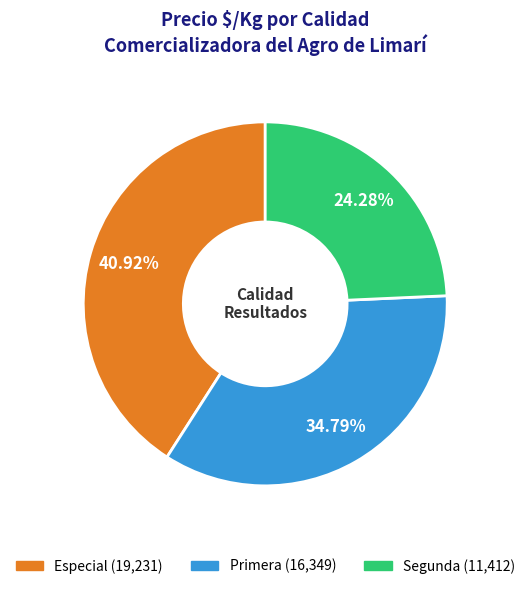

What percentage is the Primera slice, to the nearest percent?

35%